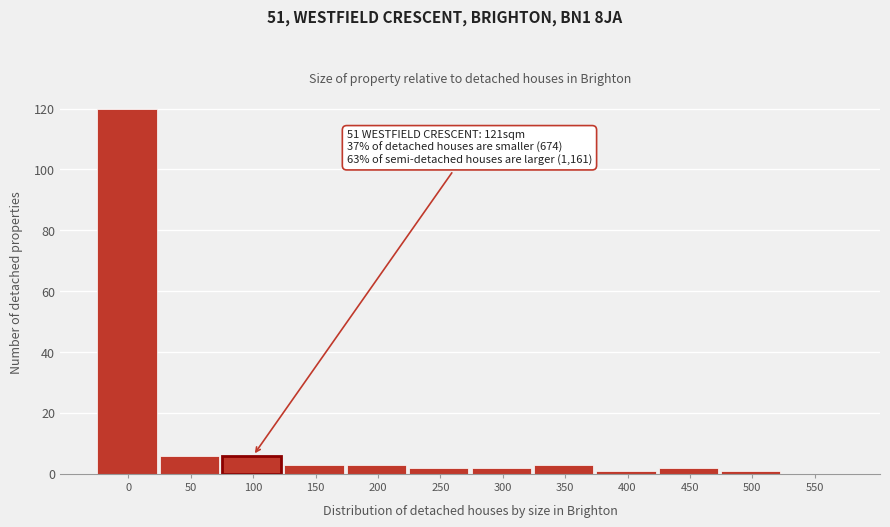

Reading right to left, extract all data points from this chart.

550=0	500=1	450=2	400=1	350=3	300=2	250=2	200=3	150=3	100=6	50=6	0=120